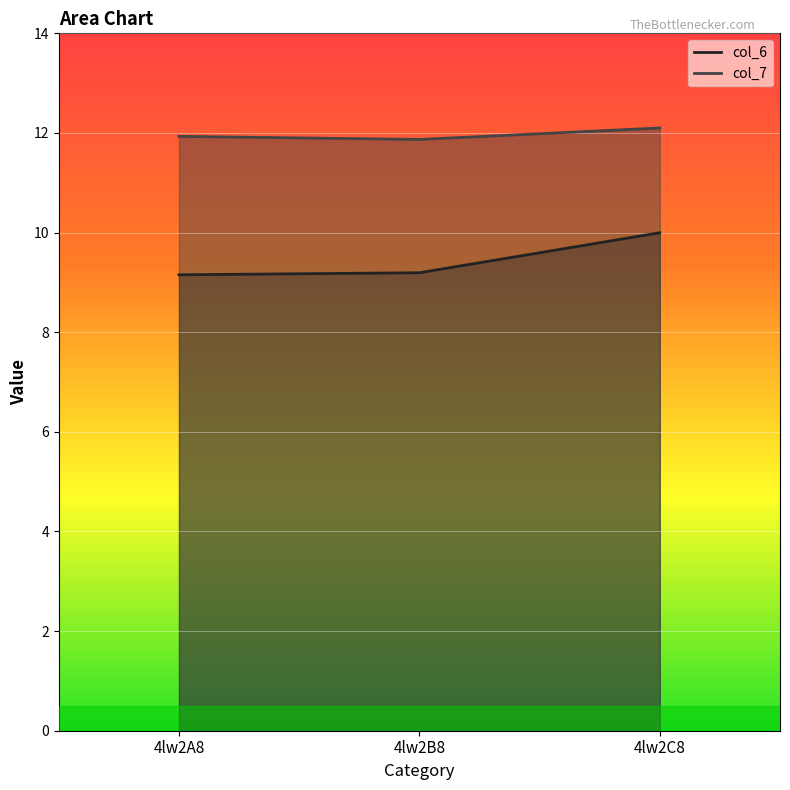

Rank the series by their maximum value, from lowest to highest.

col_6 line, col_7 line